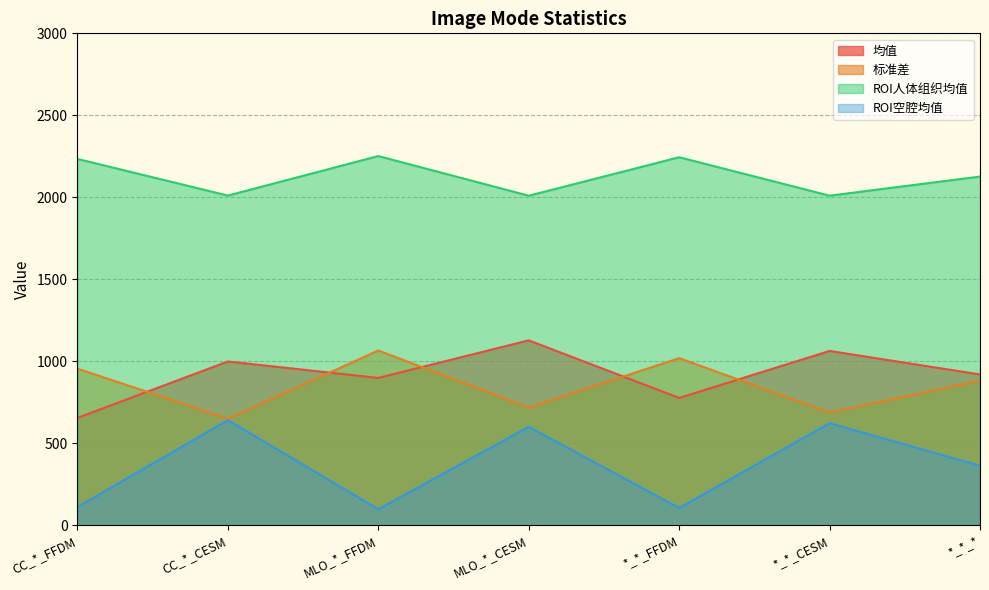

How many interior local valleys does the ROI空腔均值 series have?

2